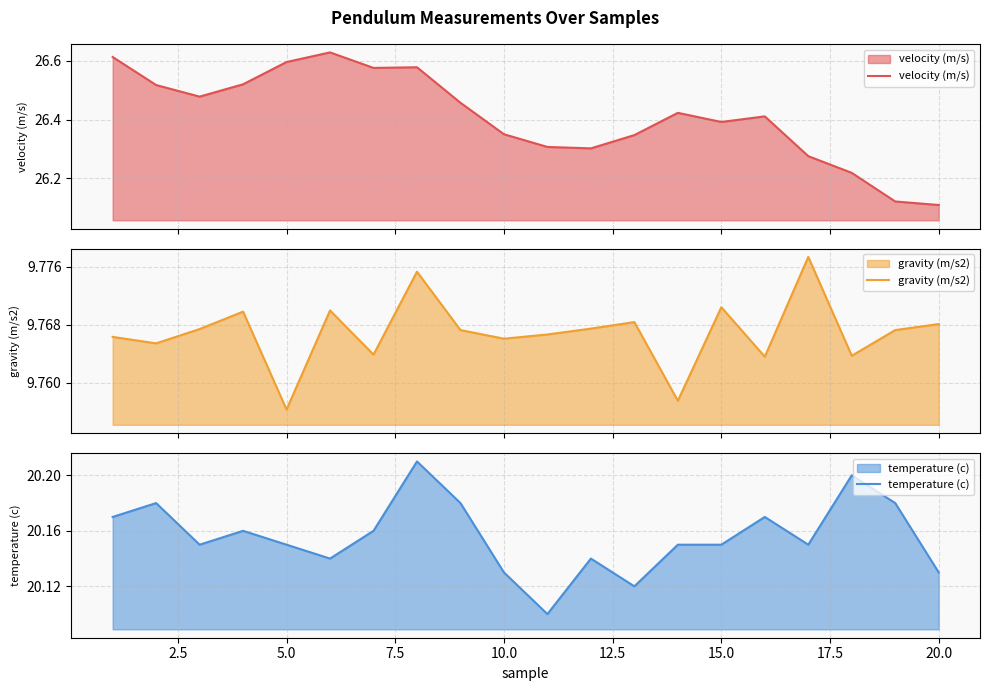

The value of temperature (c) at 15.0 is 10.0. True or false?

False